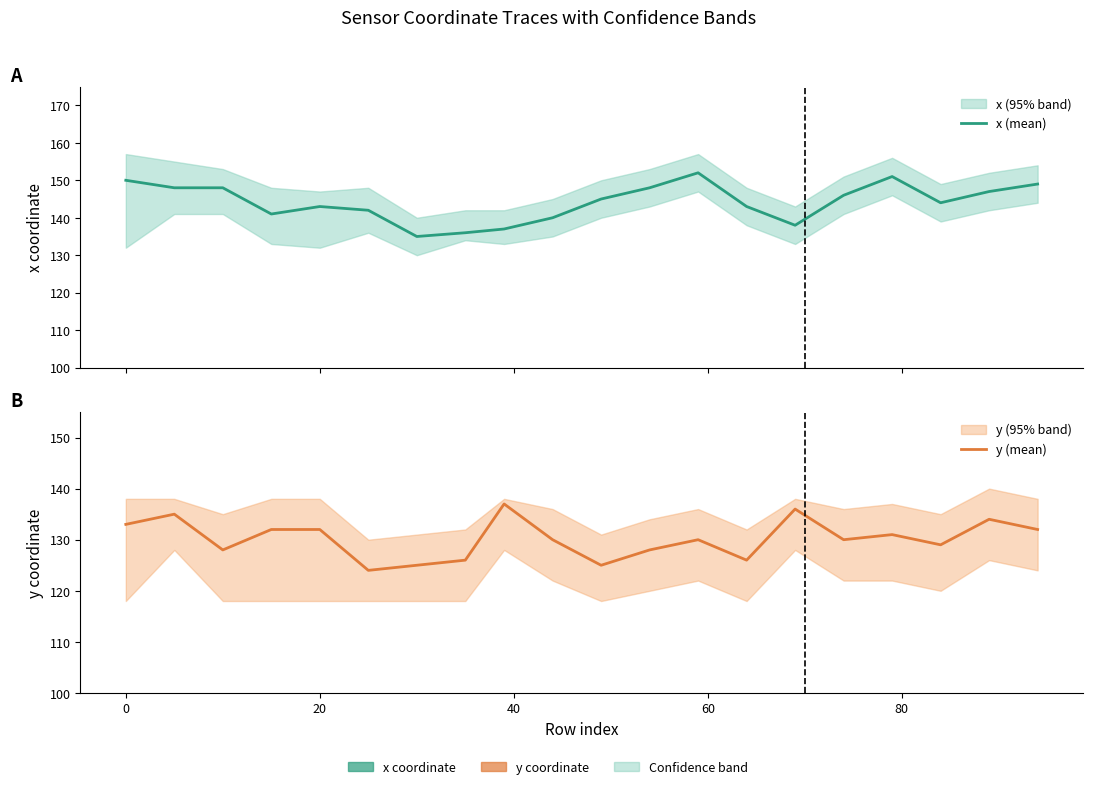

What are all the series names shown in the legend?

x (mean), y (mean)